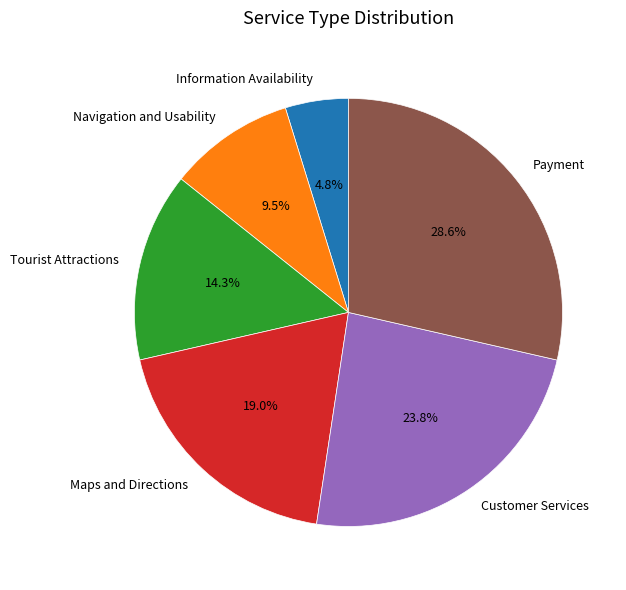

How many slices are in this pie chart?

6